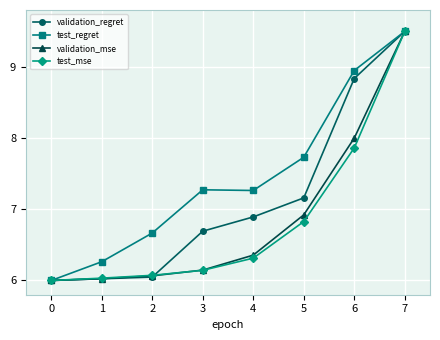

What is the difference between the validation_mse values at 4 and 6?

1.6